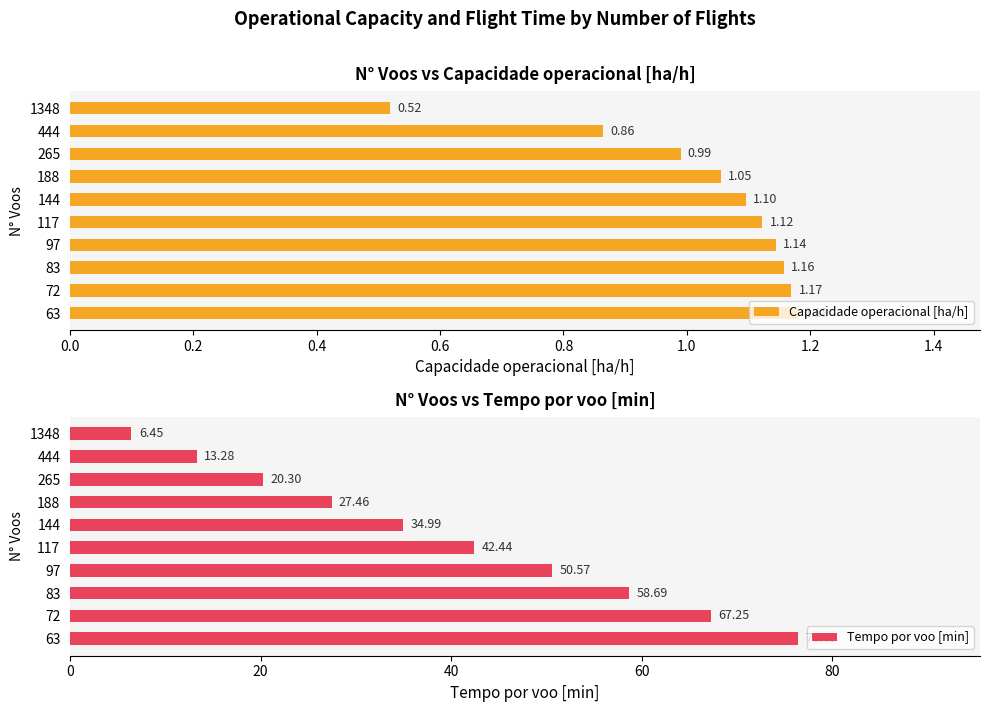

The Tempo por voo [min] series shows 18.6 at 97. True or false?

False